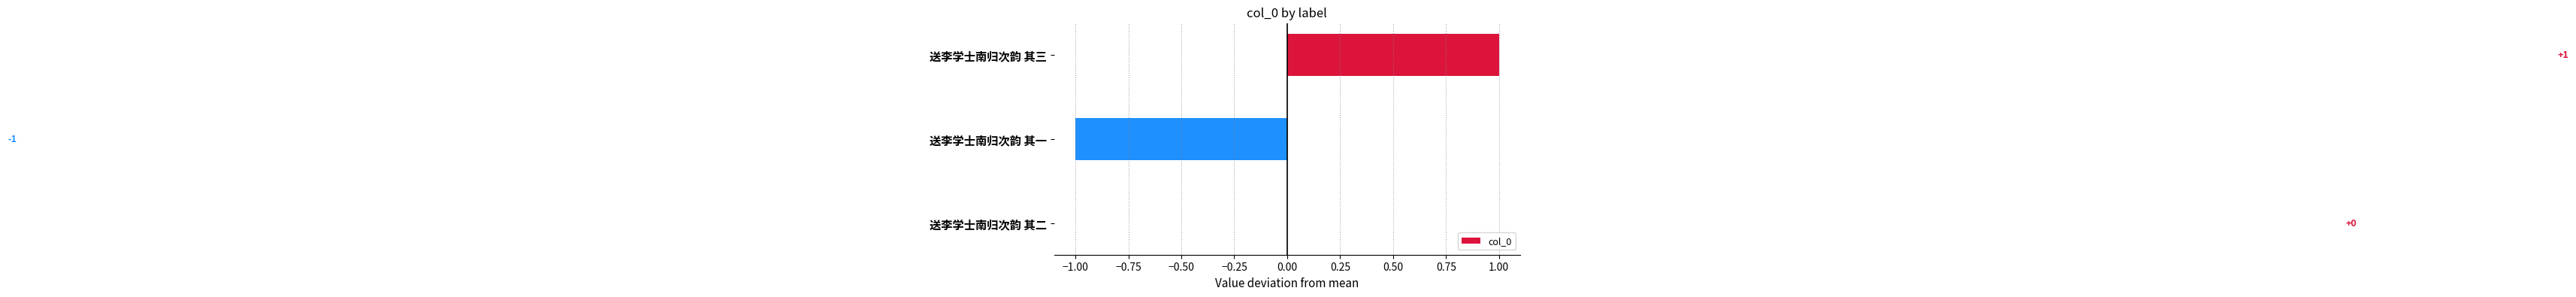

How many series are shown in this chart?

1